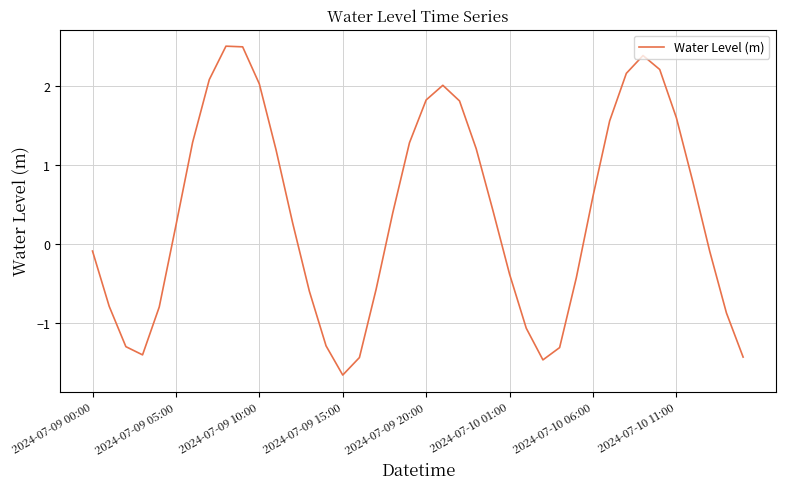

What is the difference between the maximum and minimum values?

4.2